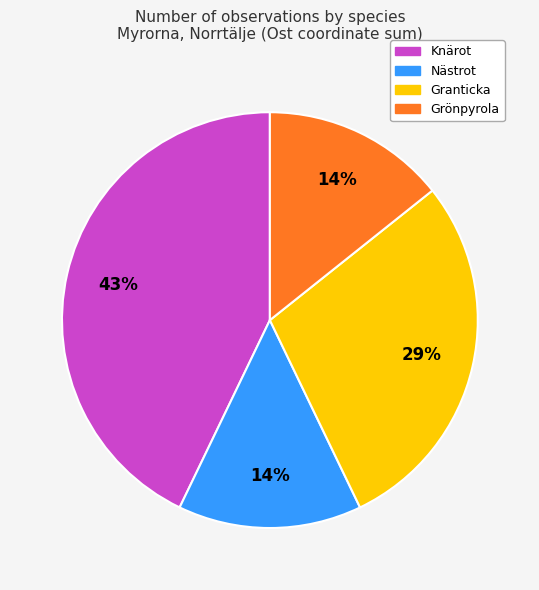

How many segments does this pie chart have?

4